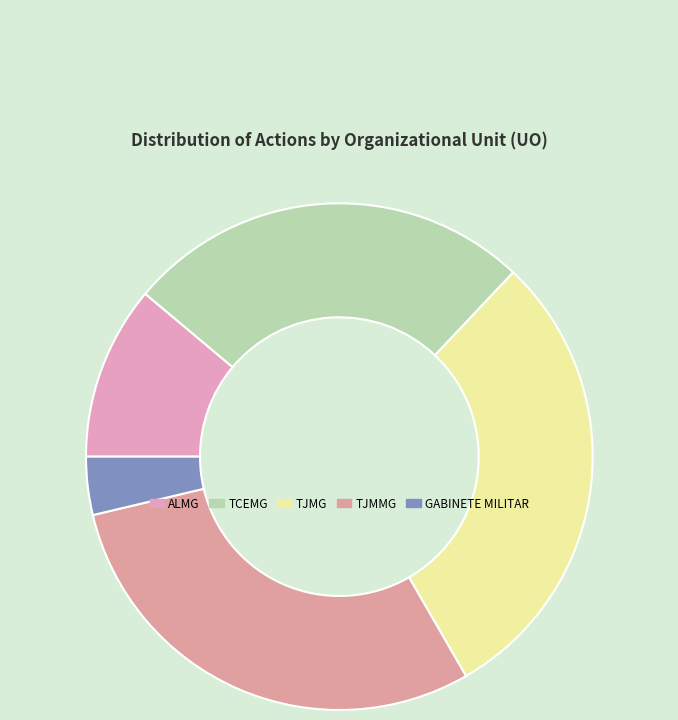

Between TCEMG and ALMG, which is larger?

TCEMG